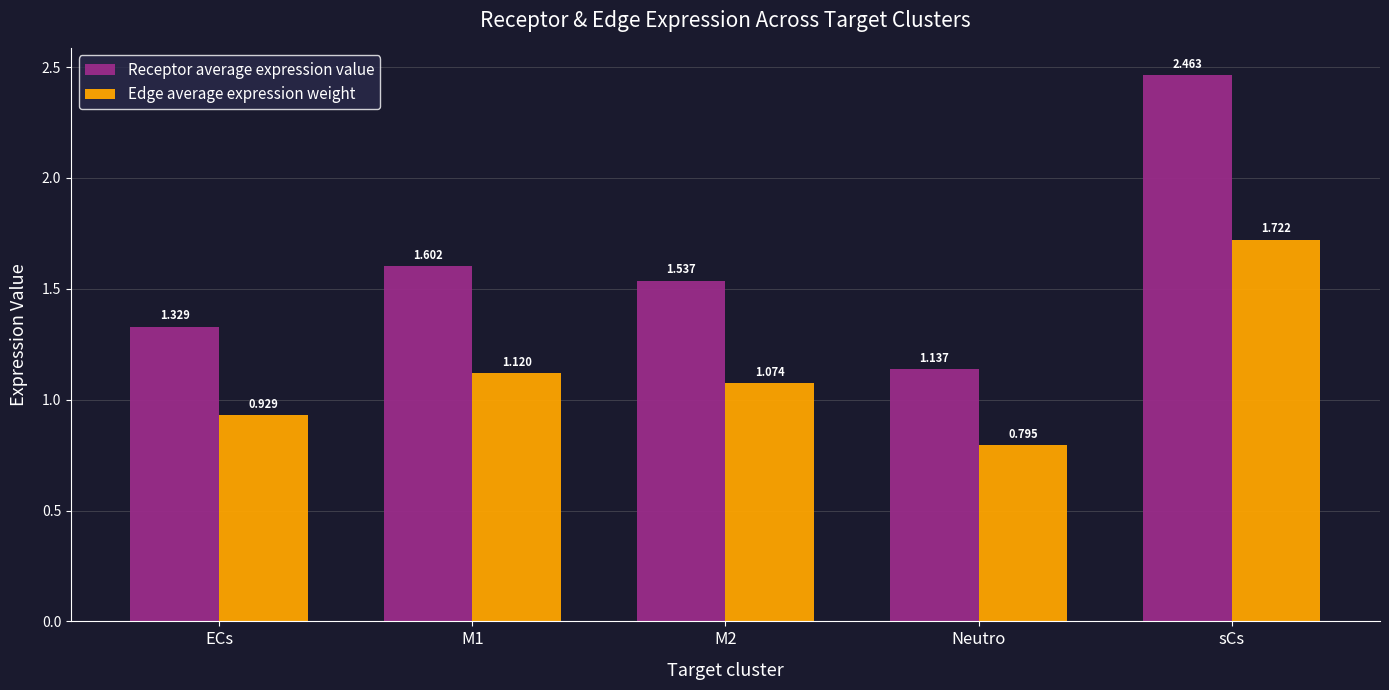

What is the sum of the Receptor average expression value values at M2 and M1?

3.1